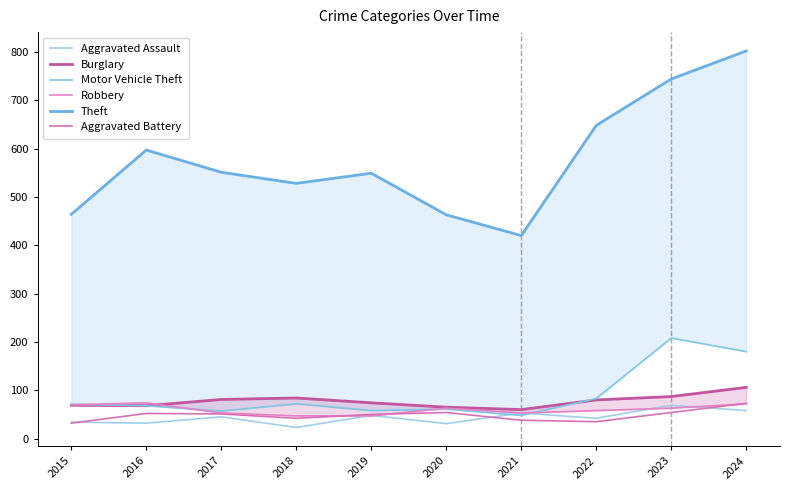

What is the difference between the maximum and minimum values in the Robbery series?

27